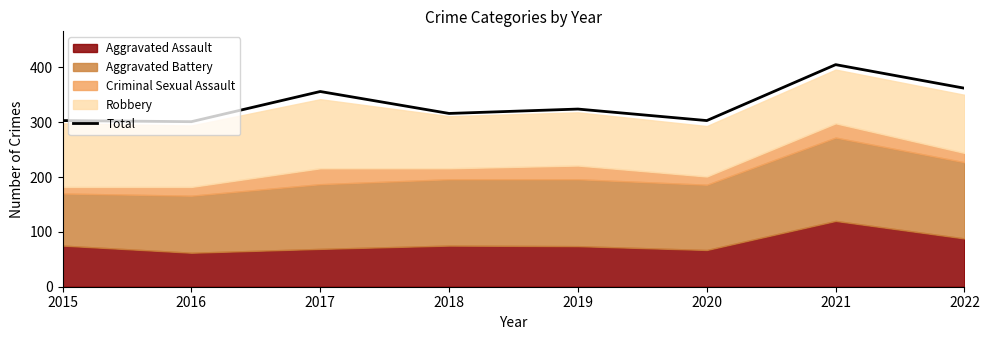

What is the value of the 4th point from the left?

316